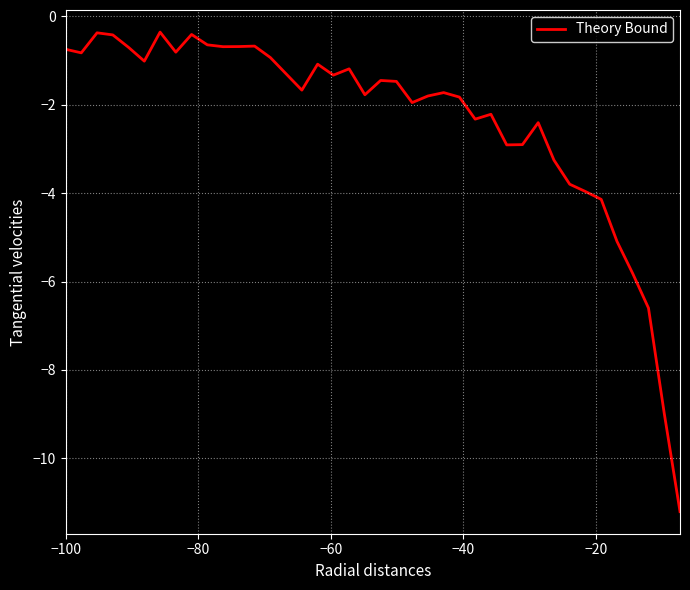

What is the minimum value shown in the chart?

-11.2